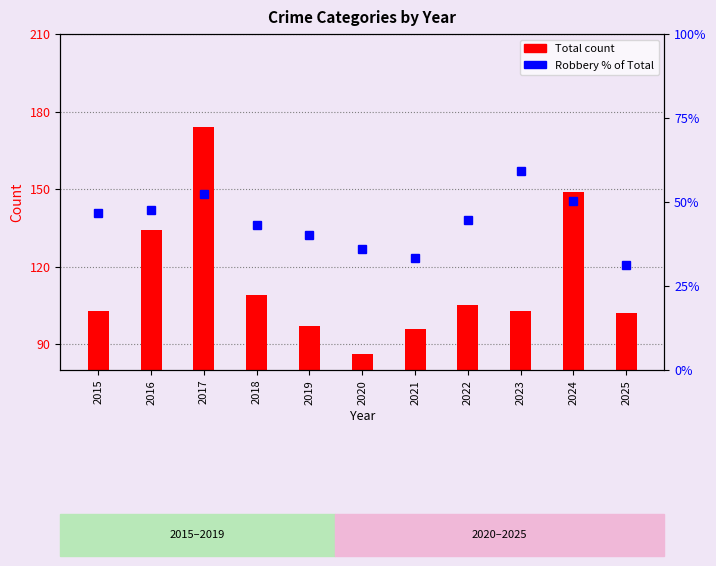

At which label is Robbery % of Total closest to 45?

2022